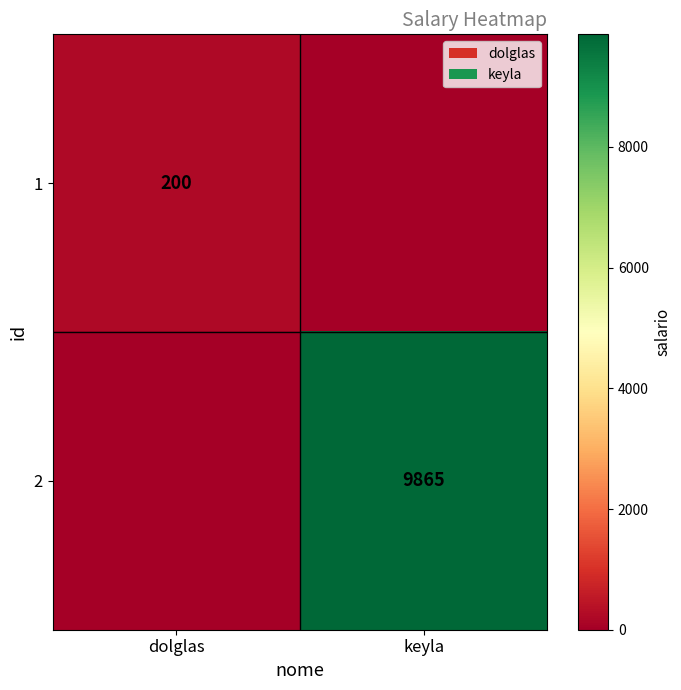

At how many categories does at least one series exceed 5673?

1